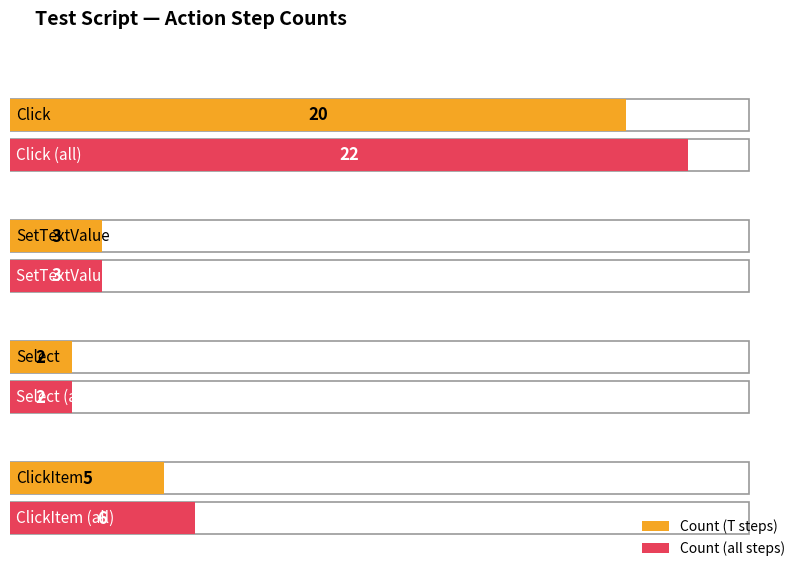

What is the label of the 2nd bar from the left?

SetTextValue